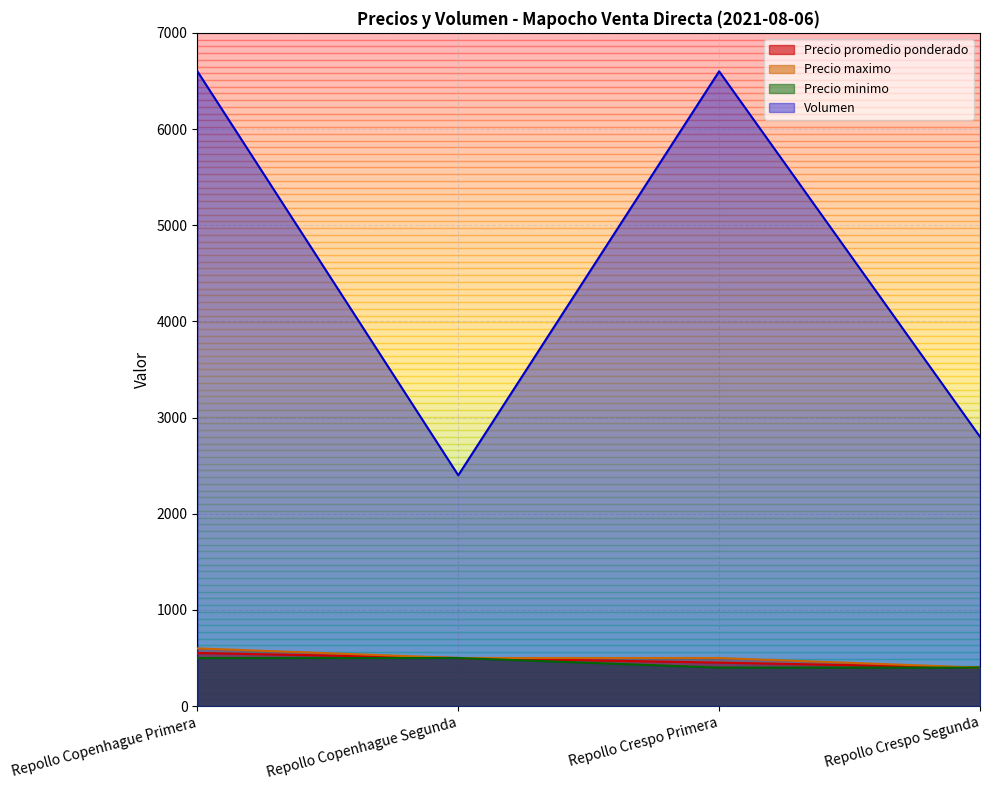

How many data points in Precio promedio ponderado are less than 500?

2